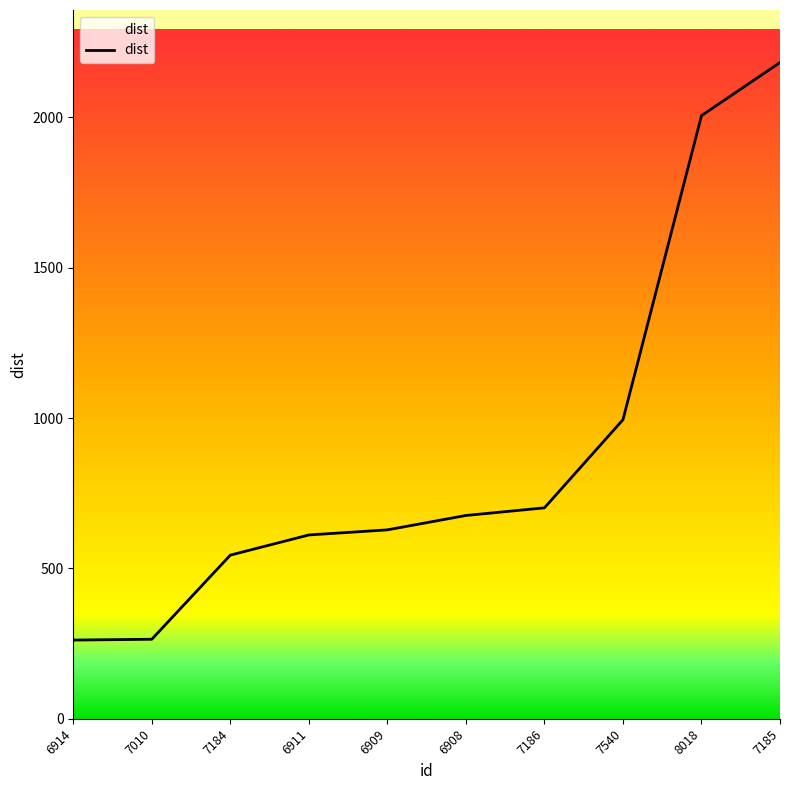

At which label does the data first exceed 676?

6908